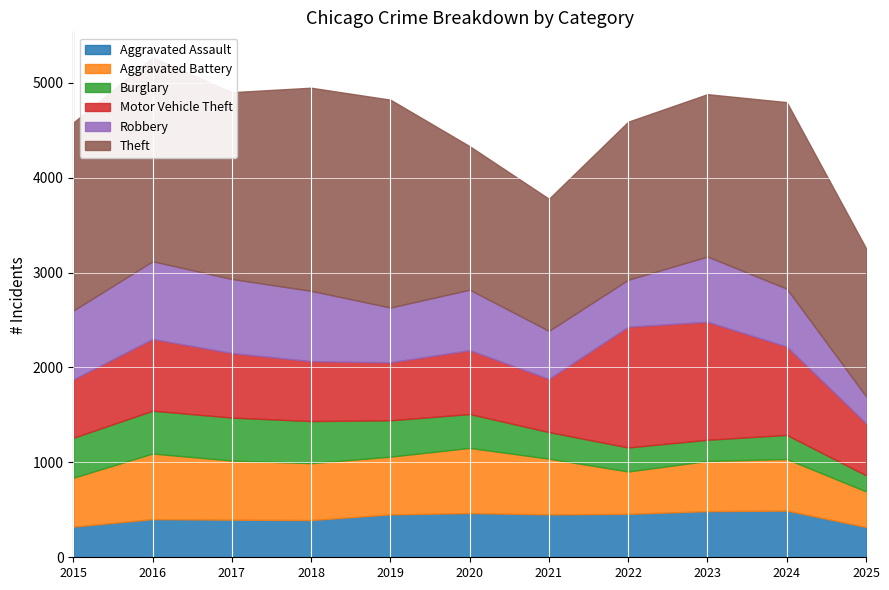

Where is the first local minimum for Theft?

2017